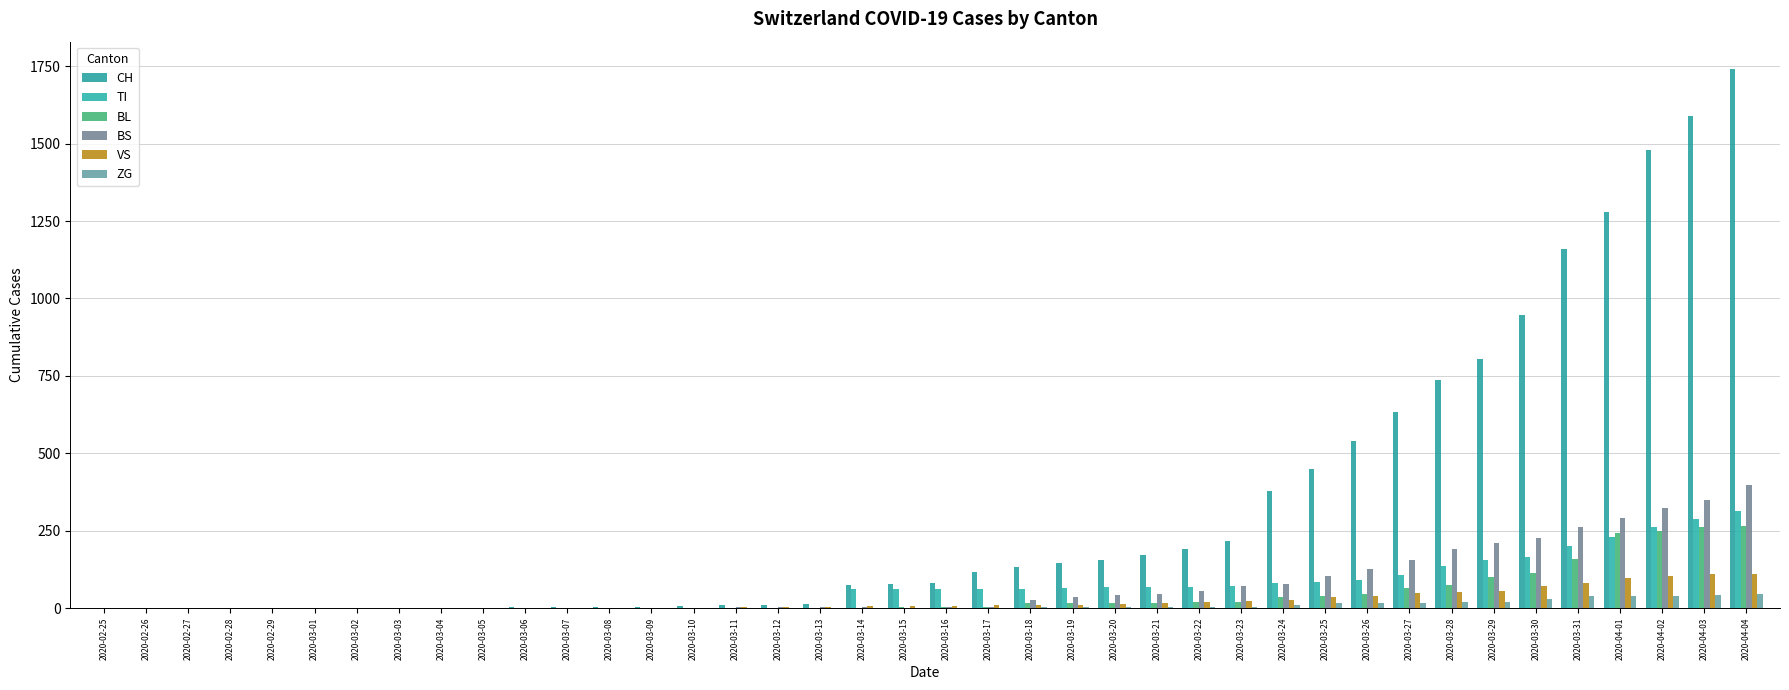

Count the number of categories in the chart.

40